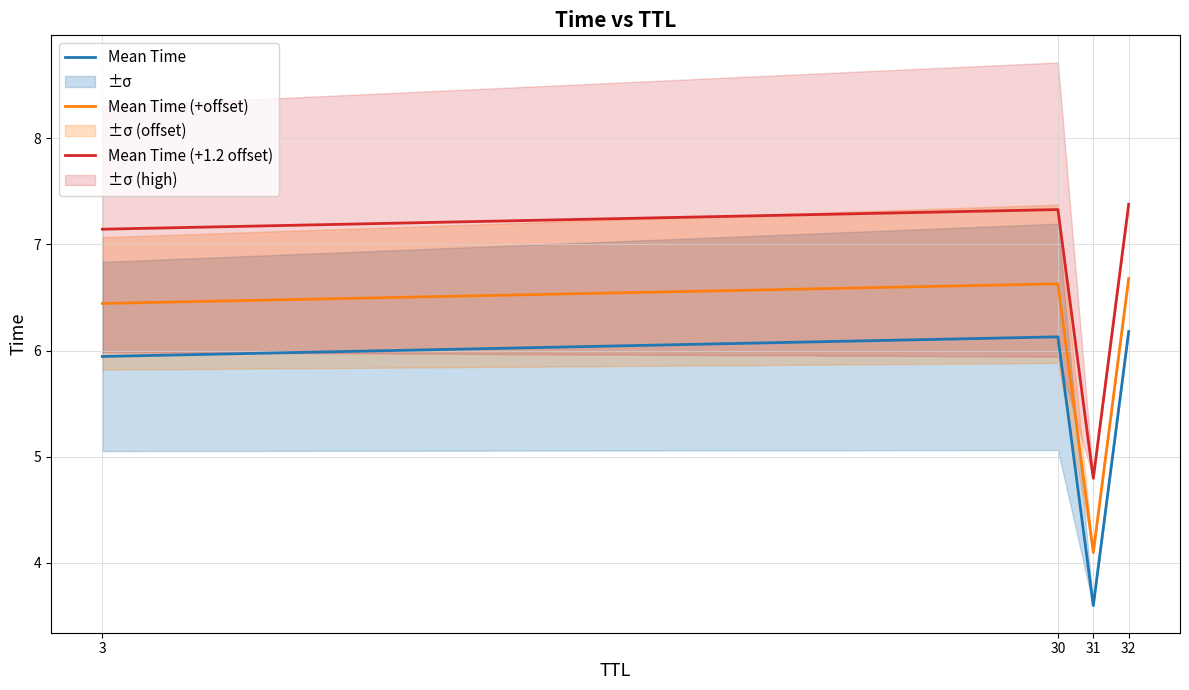

Which series changed the most between 30 and 31?

Mean Time